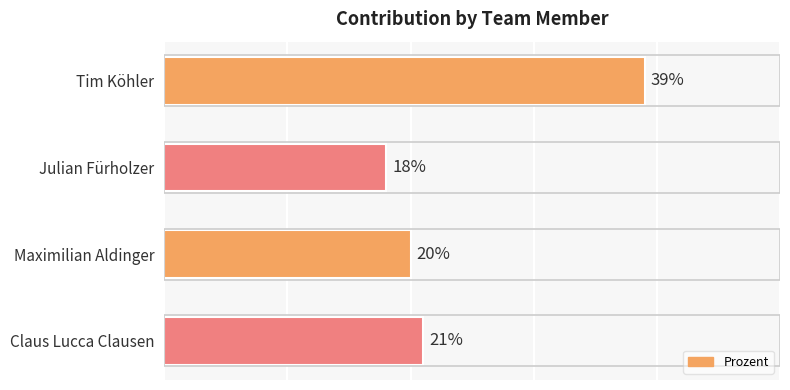

Does the chart contain any negative values?

No